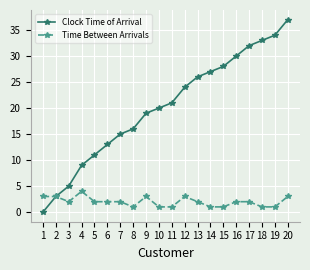

List the series in order of their peak value, highest first.

Clock Time of Arrival, Time Between Arrivals